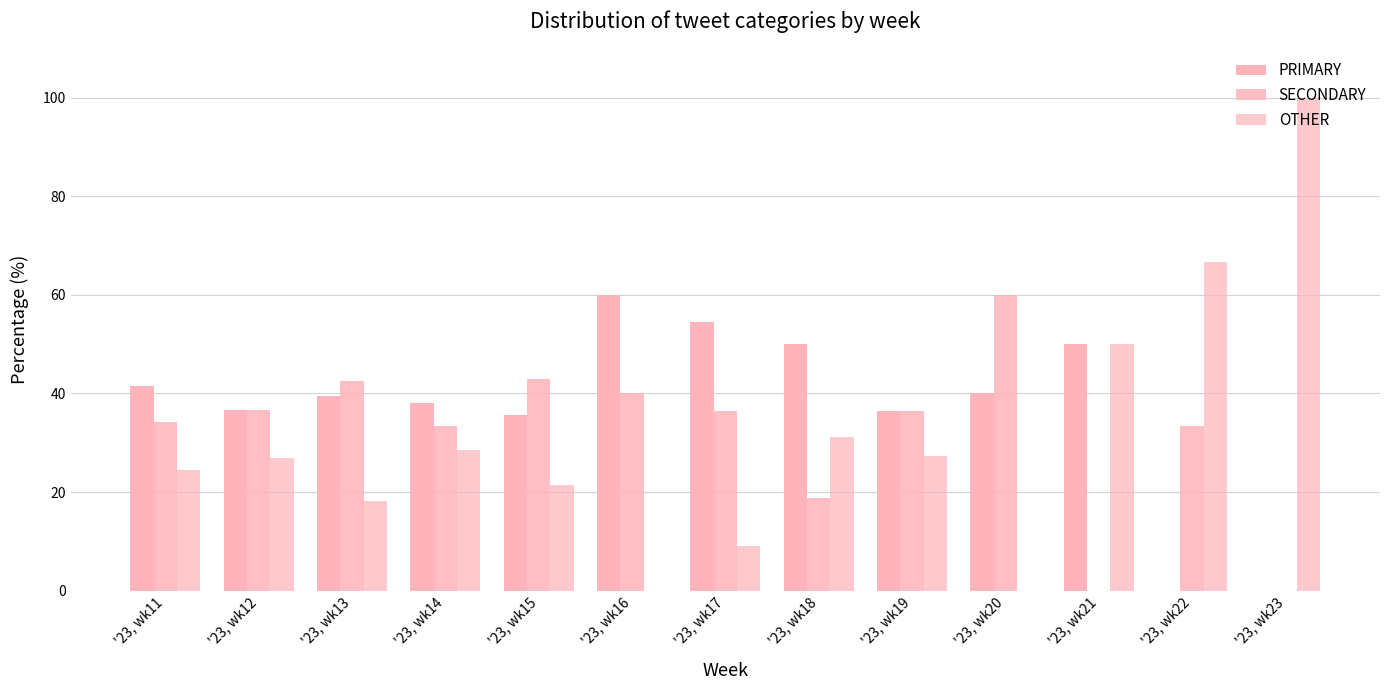

Reading left to right, transcribe all the data shown in this chart.

PRIMARY: '23, wk11=41.5	'23, wk12=36.6	'23, wk13=39.4	'23, wk14=38.1	'23, wk15=35.7	'23, wk16=60.0	'23, wk17=54.5	'23, wk18=50.0	'23, wk19=36.4	'23, wk20=40.0	'23, wk21=50.0	'23, wk22=0.0	'23, wk23=0.0
SECONDARY: '23, wk11=34.1	'23, wk12=36.6	'23, wk13=42.4	'23, wk14=33.3	'23, wk15=42.9	'23, wk16=40.0	'23, wk17=36.4	'23, wk18=18.8	'23, wk19=36.4	'23, wk20=60.0	'23, wk21=0.0	'23, wk22=33.3	'23, wk23=0.0
OTHER: '23, wk11=24.4	'23, wk12=26.8	'23, wk13=18.2	'23, wk14=28.6	'23, wk15=21.4	'23, wk16=0.0	'23, wk17=9.1	'23, wk18=31.2	'23, wk19=27.3	'23, wk20=0.0	'23, wk21=50.0	'23, wk22=66.7	'23, wk23=100.0